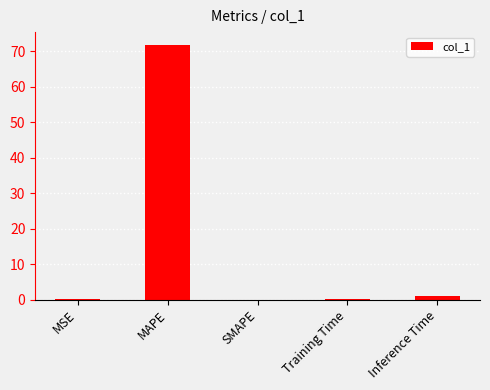

At which label is the value closest to 35?

Inference Time